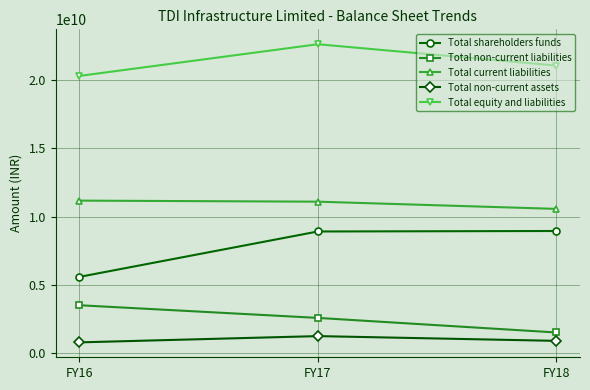

Rank the series by their maximum value, from highest to lowest.

Total equity and liabilities, Total current liabilities, Total shareholders funds, Total non-current liabilities, Total non-current assets